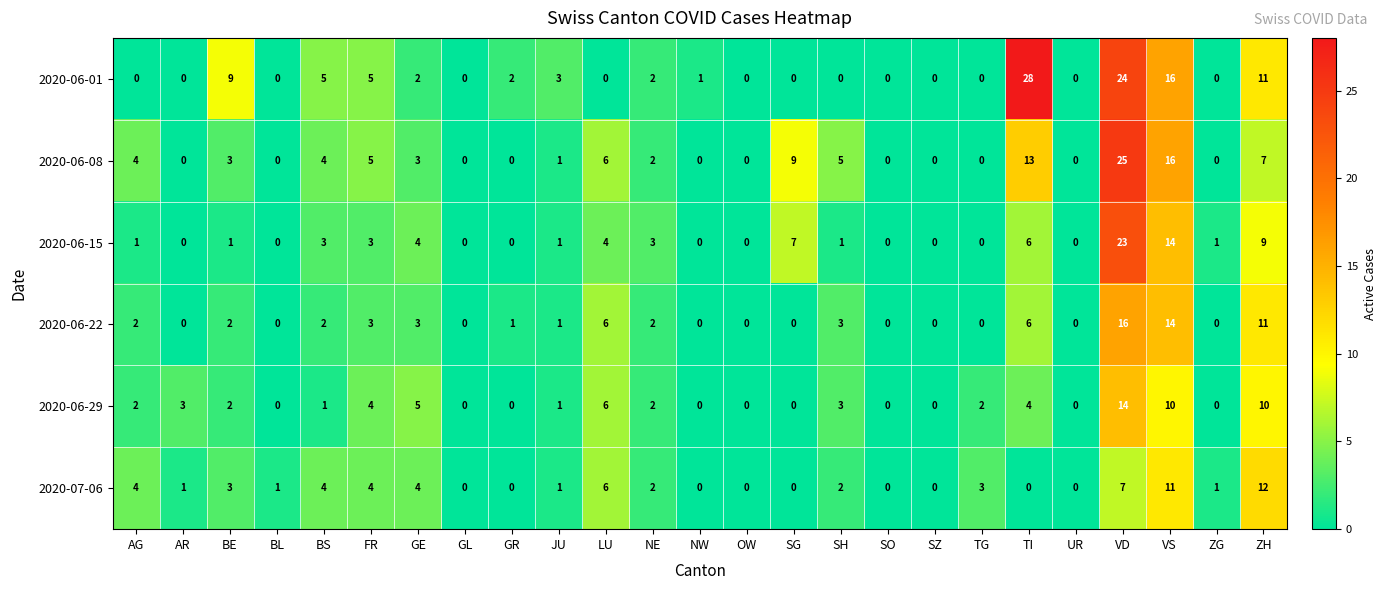

Where is 2020-07-06 nearest to the value 6?

LU